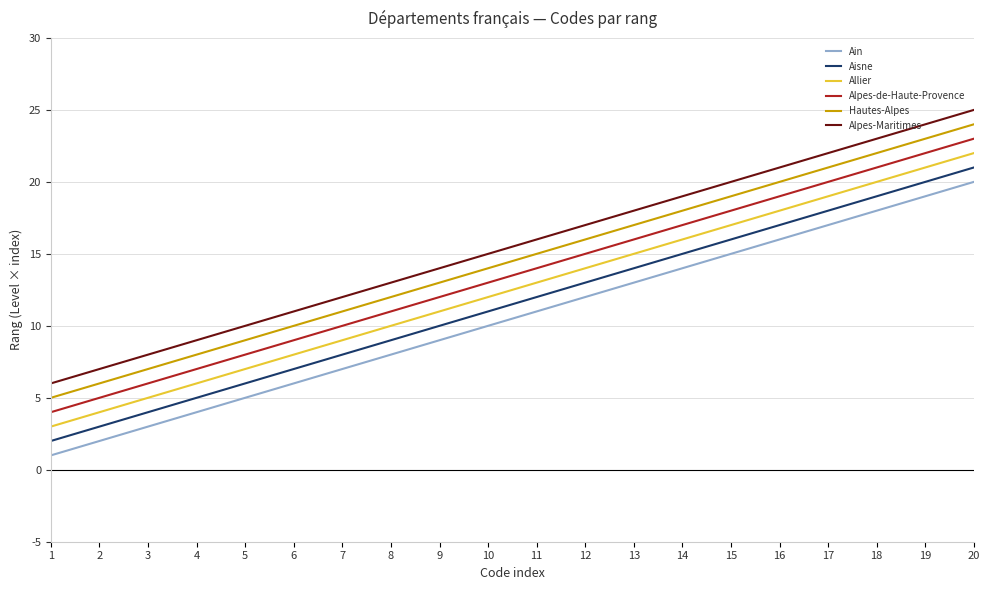

True or false: Alpes-Maritimes has a value of 25 at 20.

True